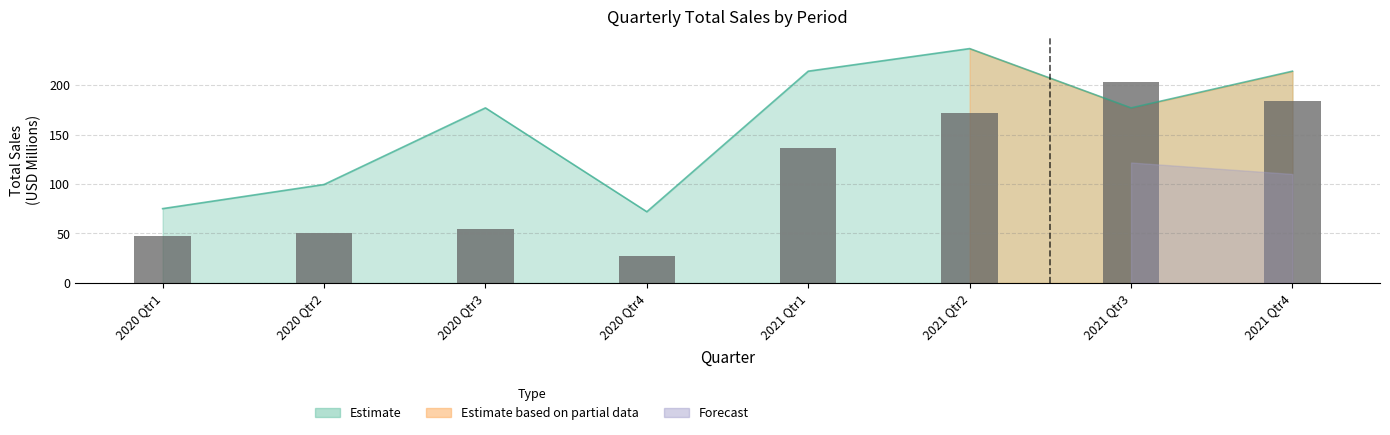

Does the chart contain stacked bars?

No